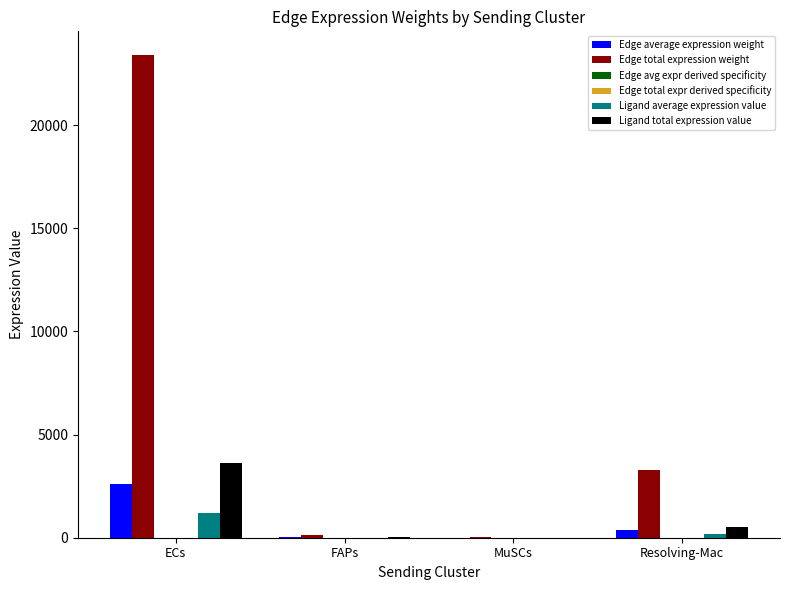

At which category is the sum across all series the highest?

ECs